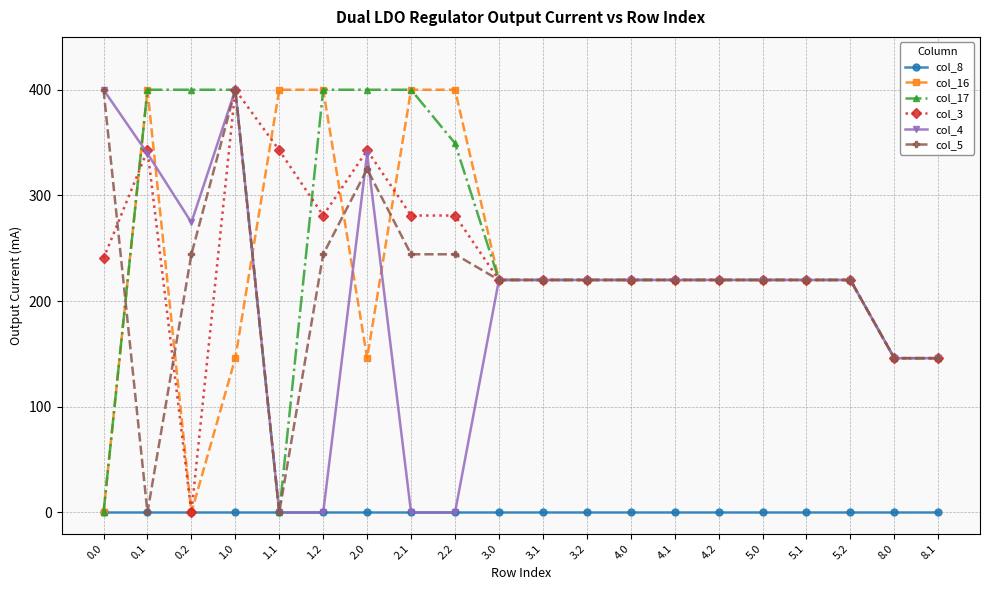

How many lines are shown in the chart?

6